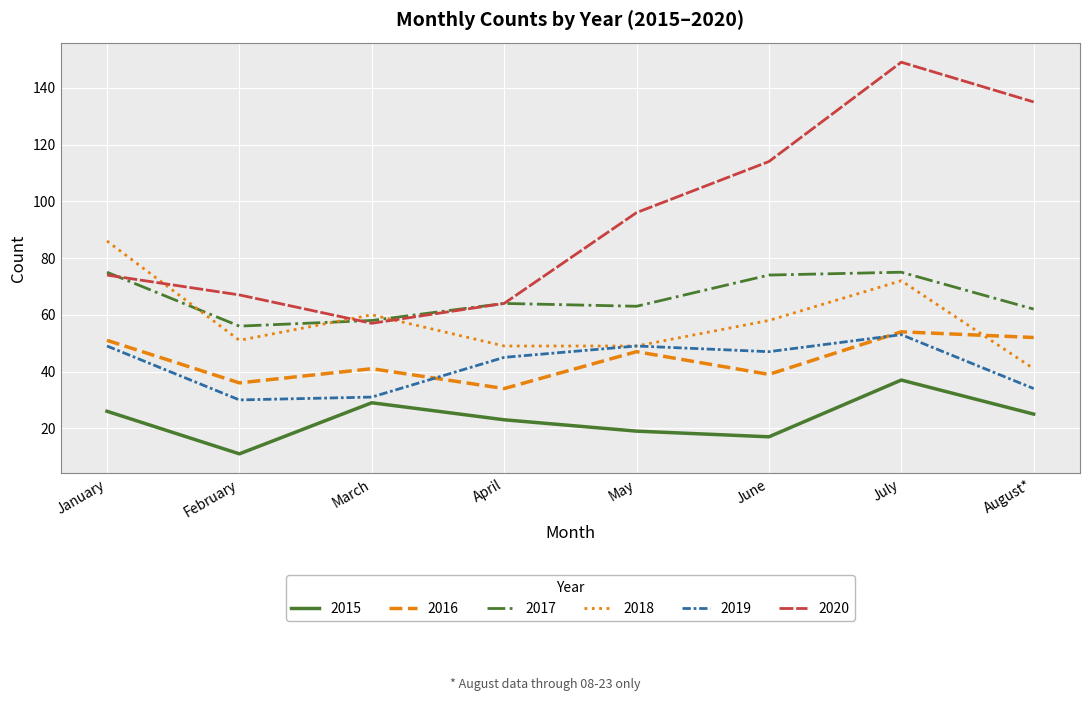

How many categories are shown in the chart?

8